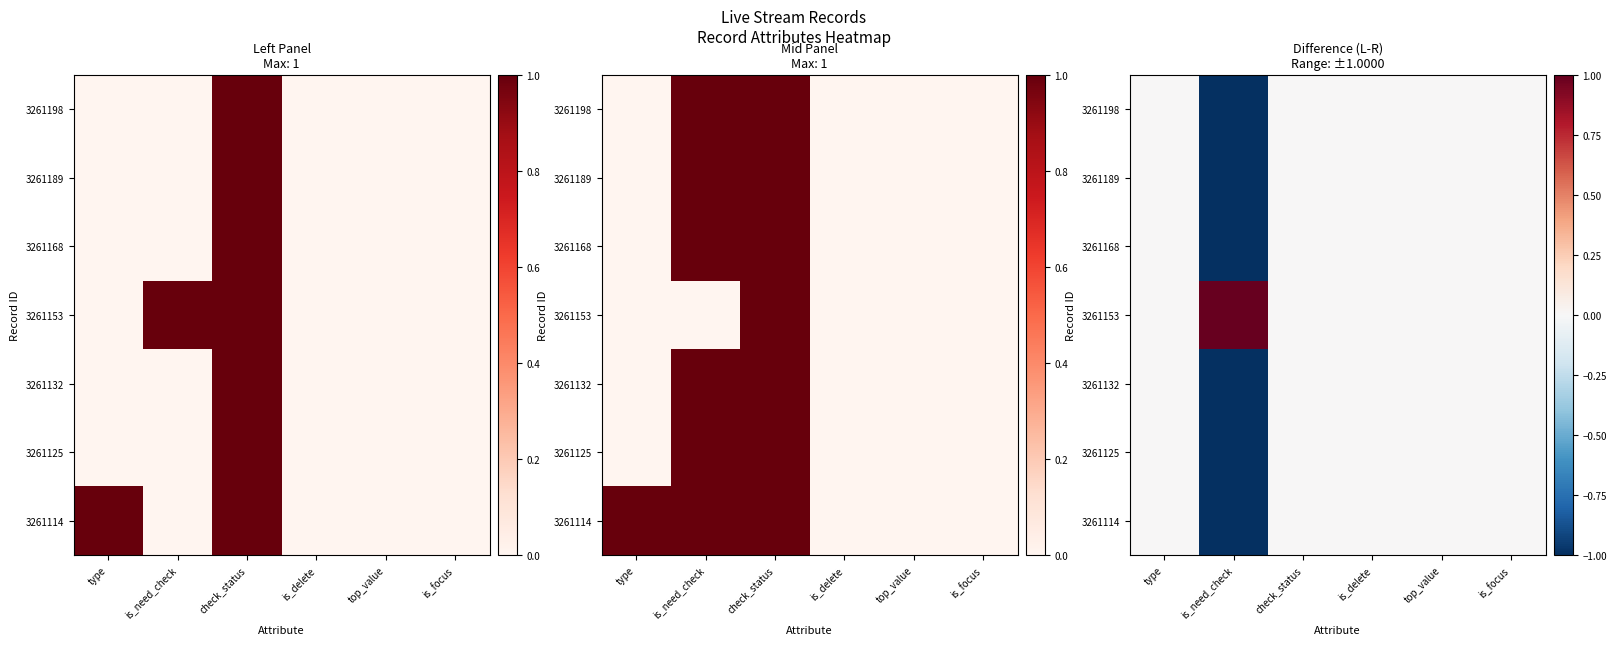

Which category has the lowest value across all series?

is_need_check